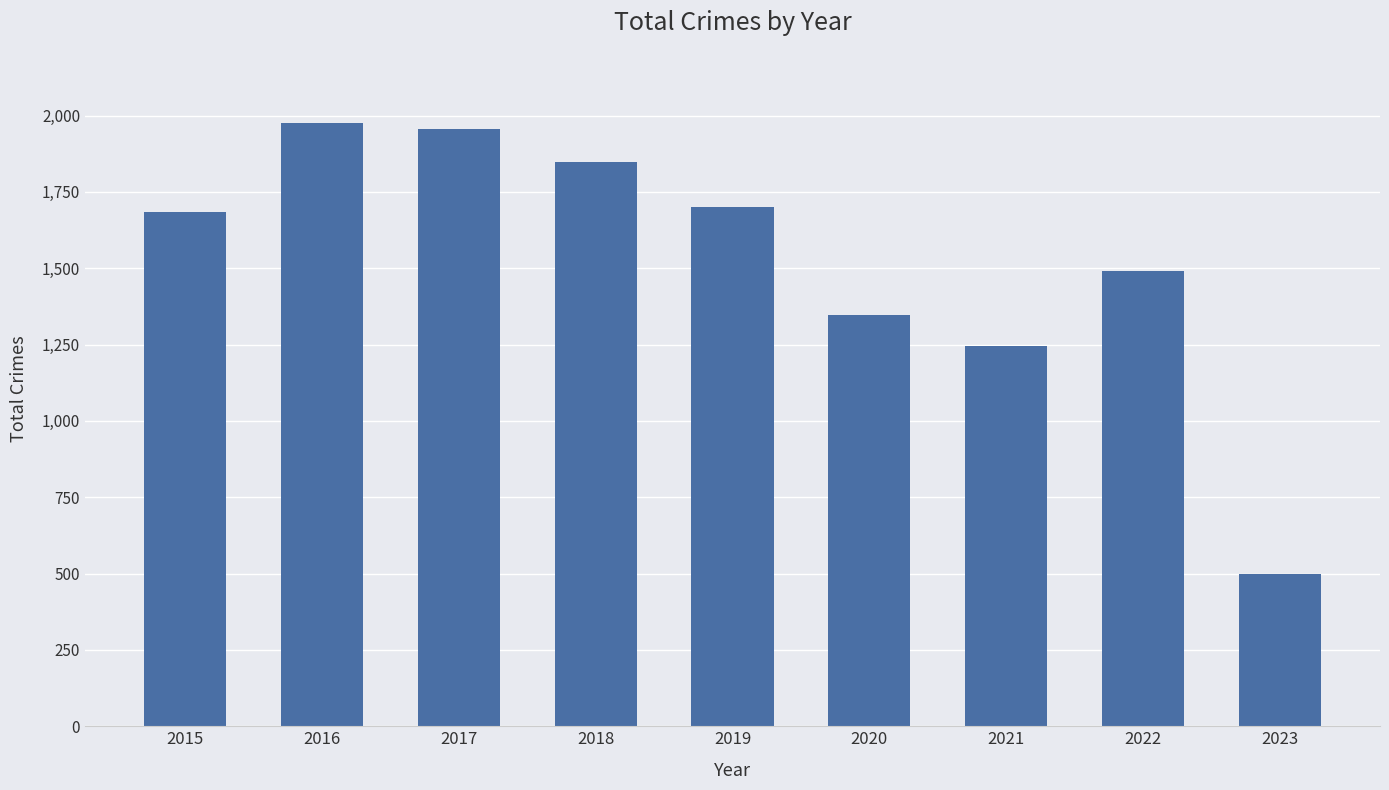

What is the change in value from 2016 to 2023?

-1475